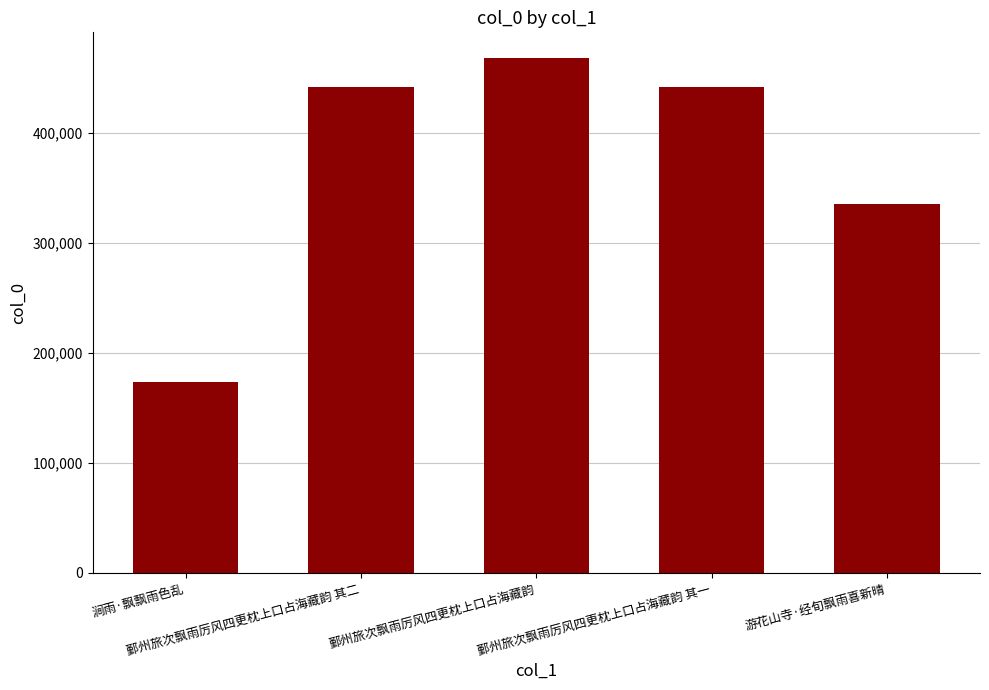

What is the sum of the values at 游花山寺·经旬飘雨喜新晴 and 鄞州旅次飘雨厉风四更枕上口占海藏韵 其一?

776569